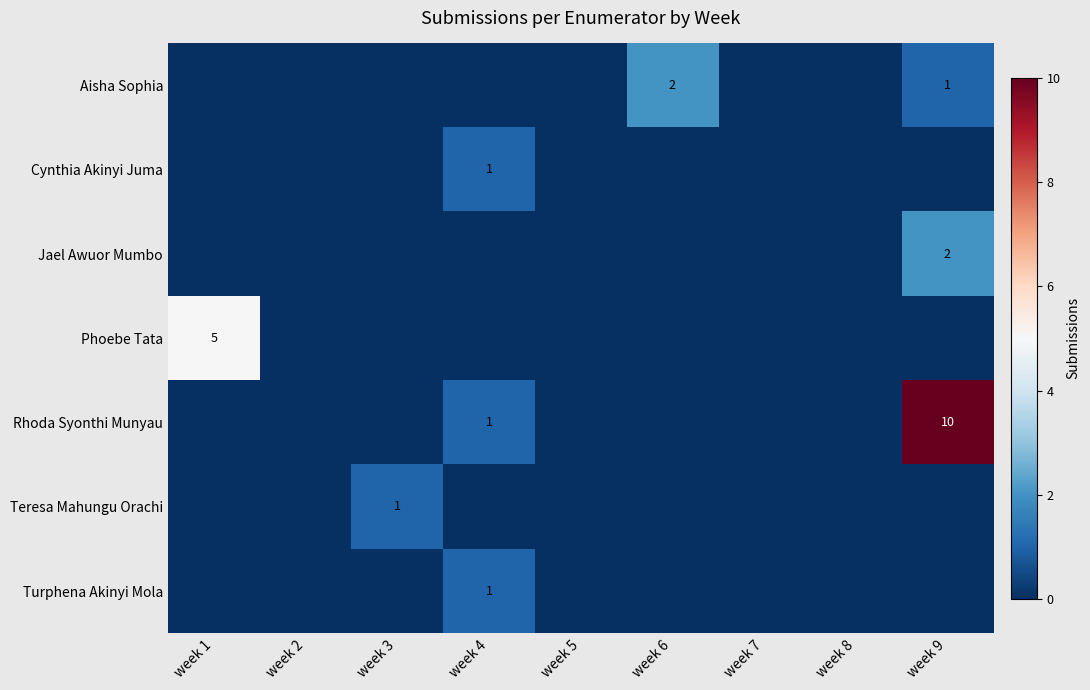

Is it true that Turphena Akinyi Mola equals 0 at week 1?

True